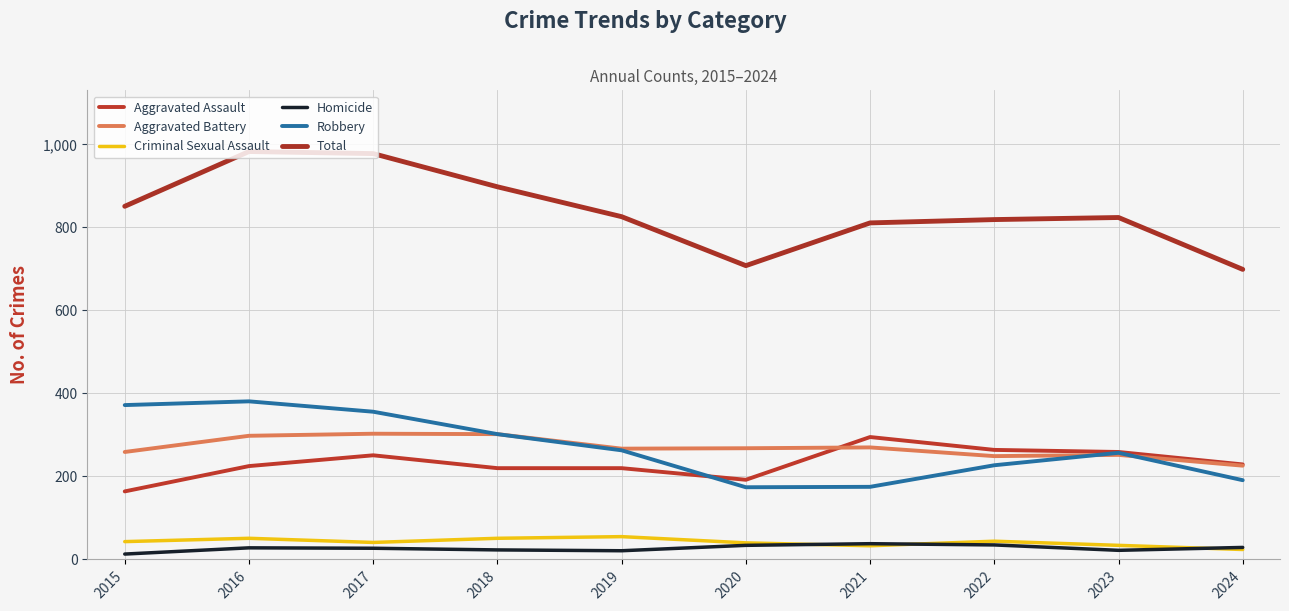

What are all the series names shown in the legend?

Aggravated Assault, Aggravated Battery, Criminal Sexual Assault, Homicide, Robbery, Total